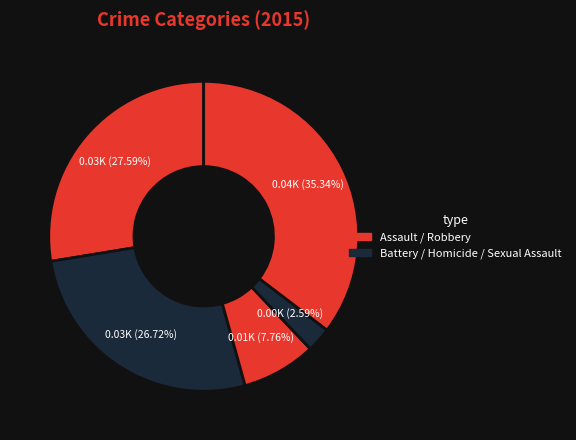

How many segments does this pie chart have?

5